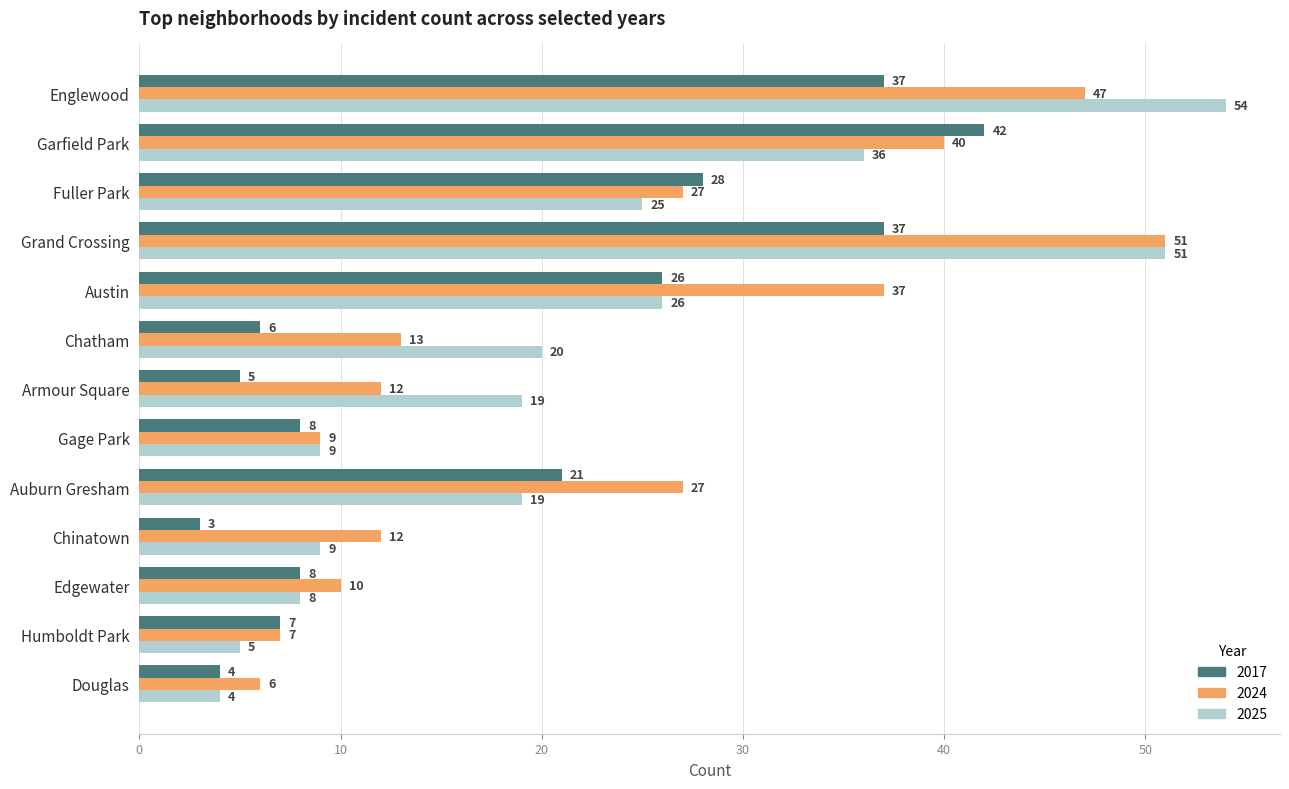

At which label is 2025 closest to 29?

Austin